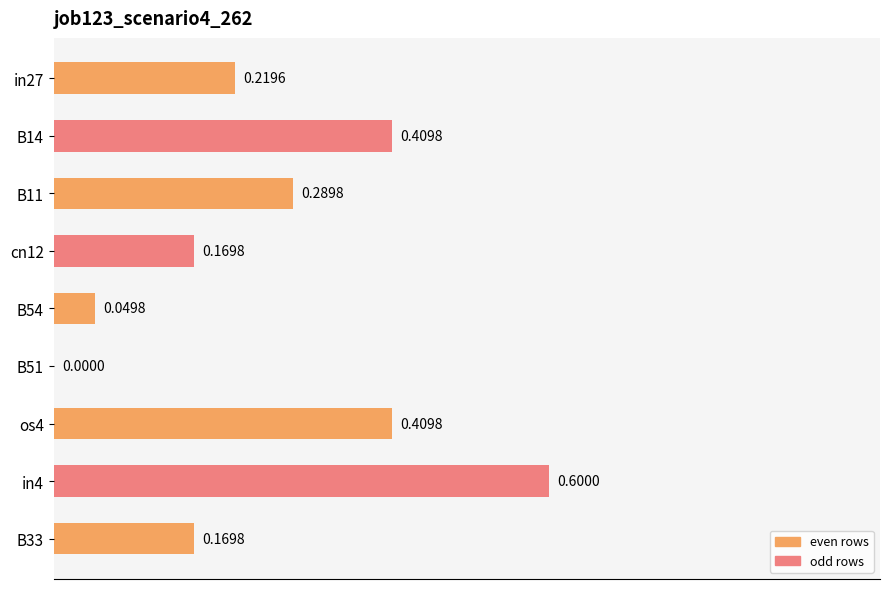

Between os4 and in27, which is larger?

os4